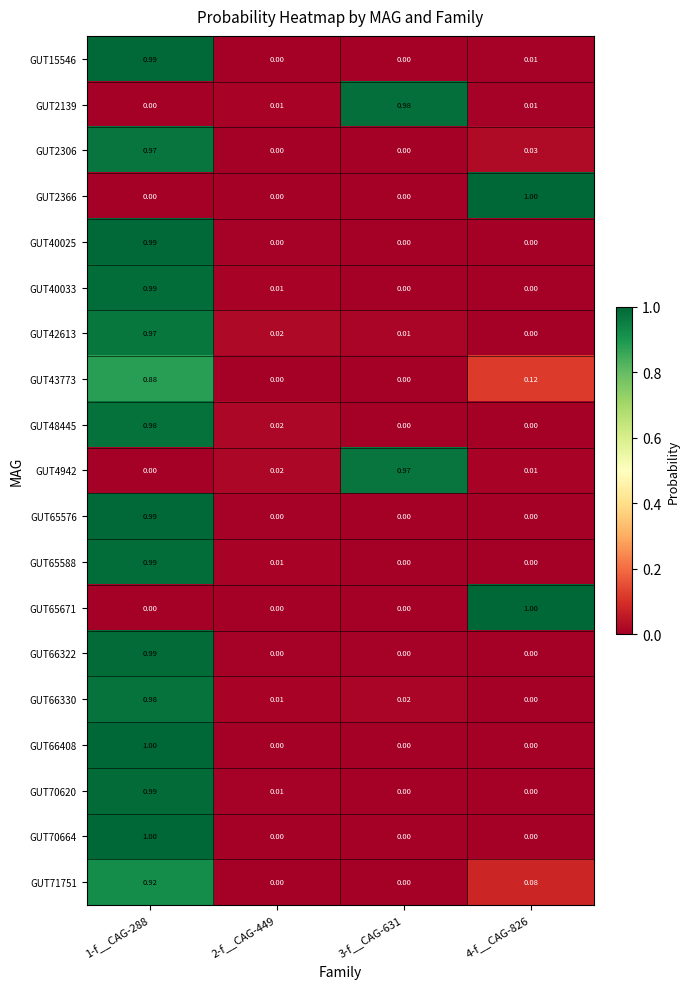

Is the value of GUT40025 at 1-f__CAG-288 greater than the value of GUT65588 at 2-f__CAG-449?

Yes